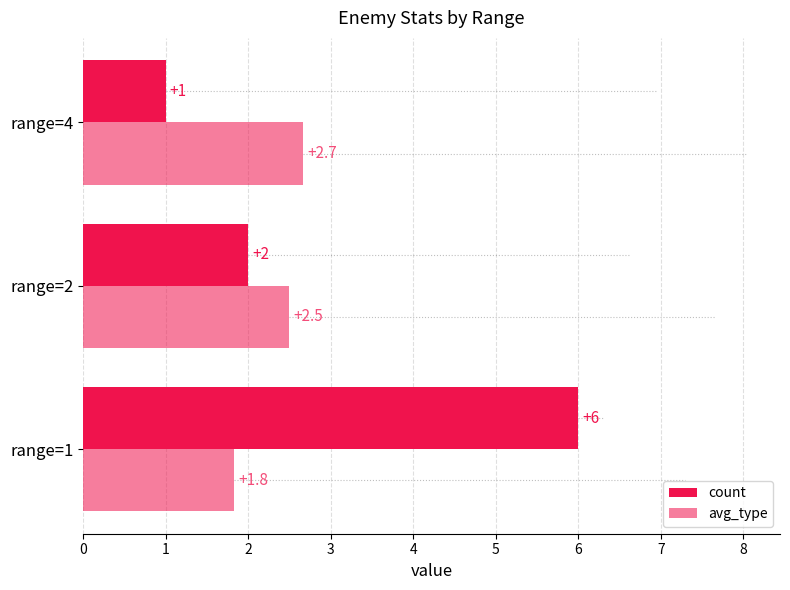

Reading left to right, transcribe all the data shown in this chart.

count: 0=6.0	1=2.0	2=1.0
avg_type: 0=1.8	1=2.5	2=2.7